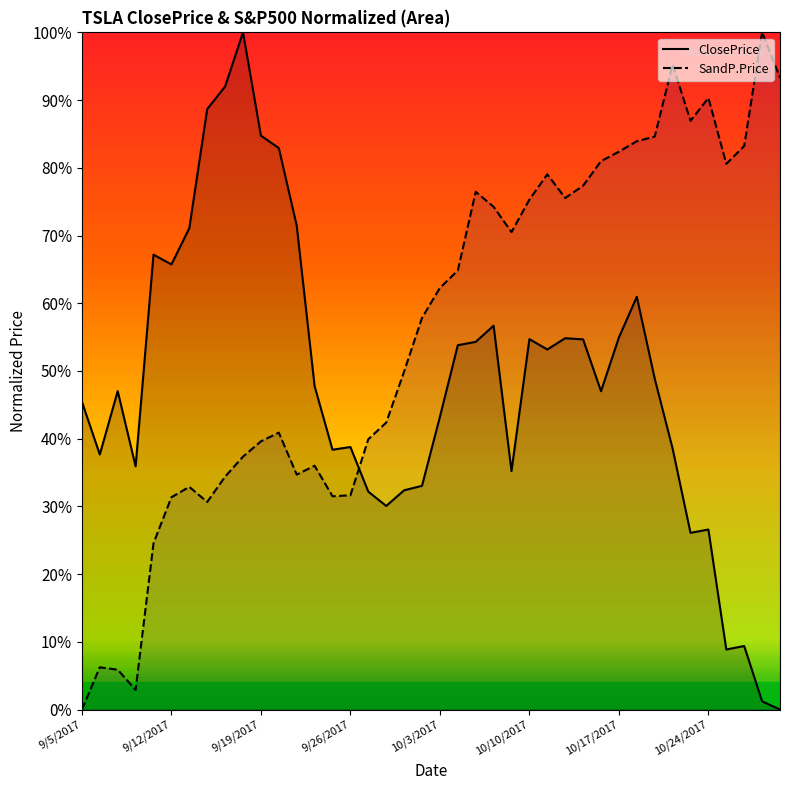

Where is ClosePrice nearest to the value 0?

39